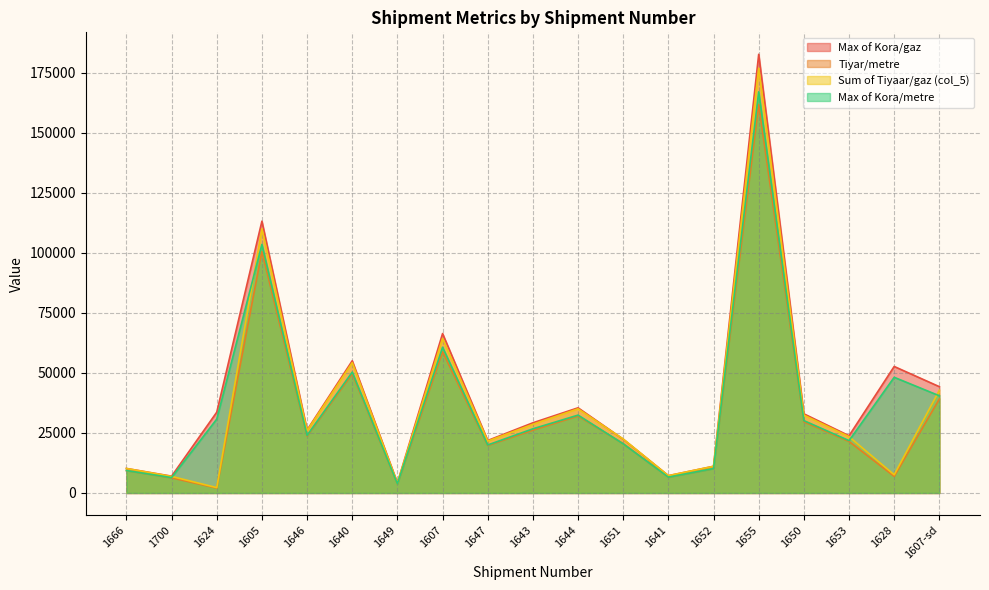

What is the highest value of the Sum of Tiyaar/gaz (col_5) series?

177007.0